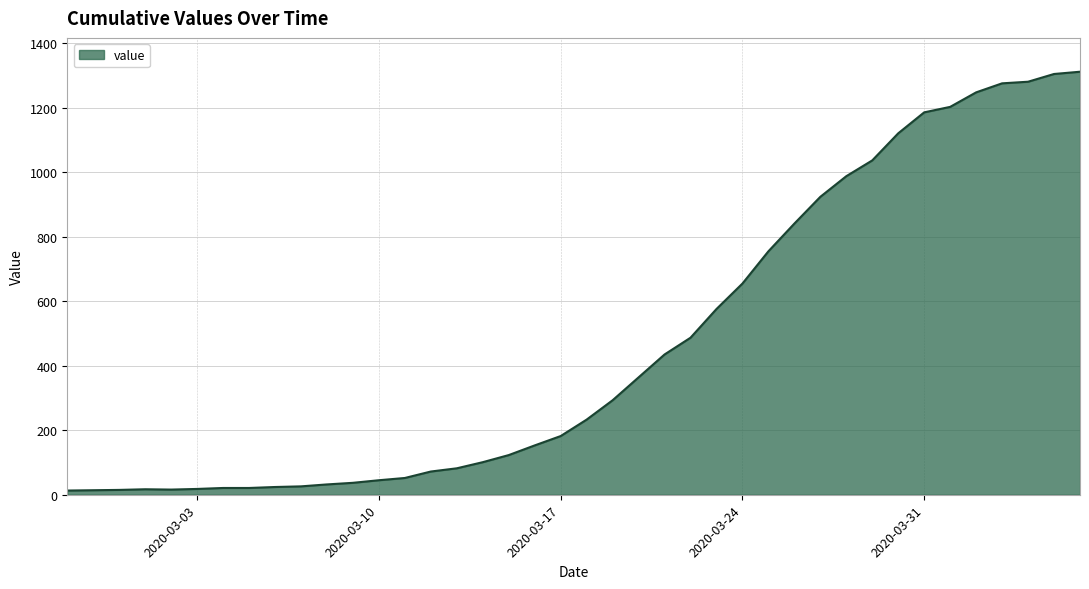

What is the difference between the maximum and minimum values?

1299